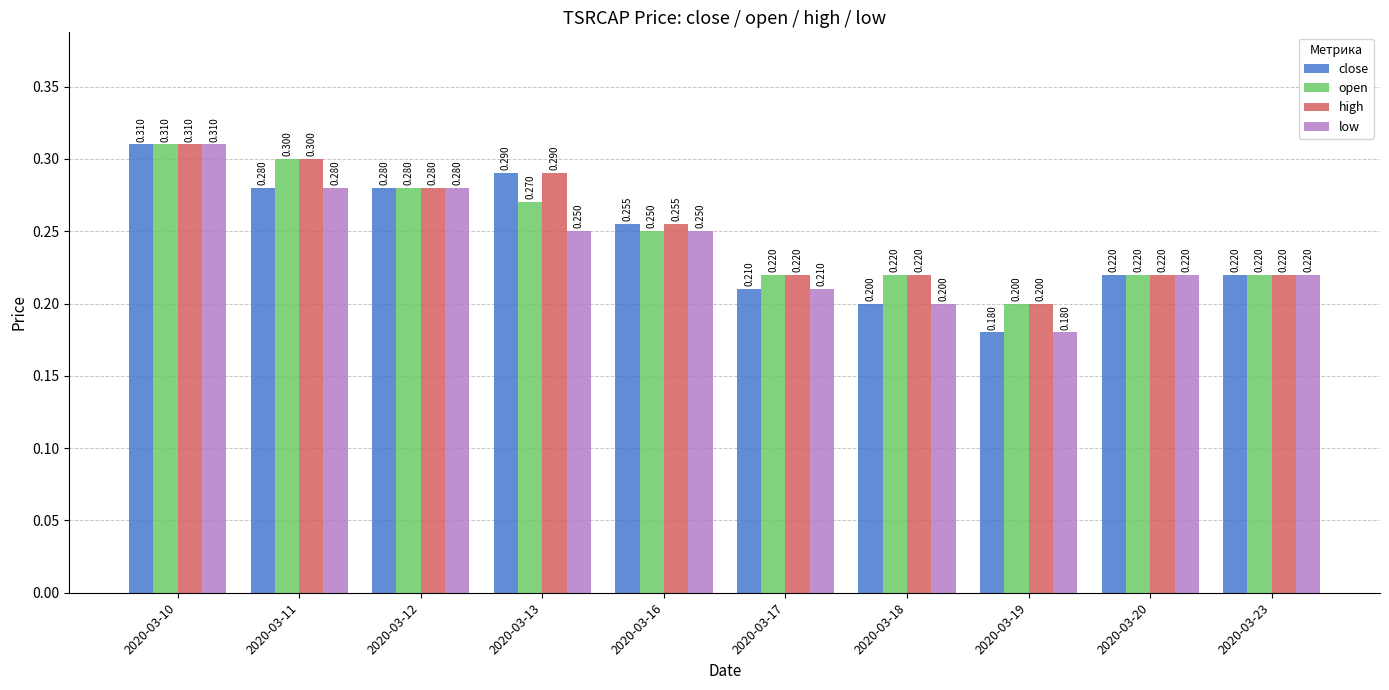

What is the minimum value for low?

0.2